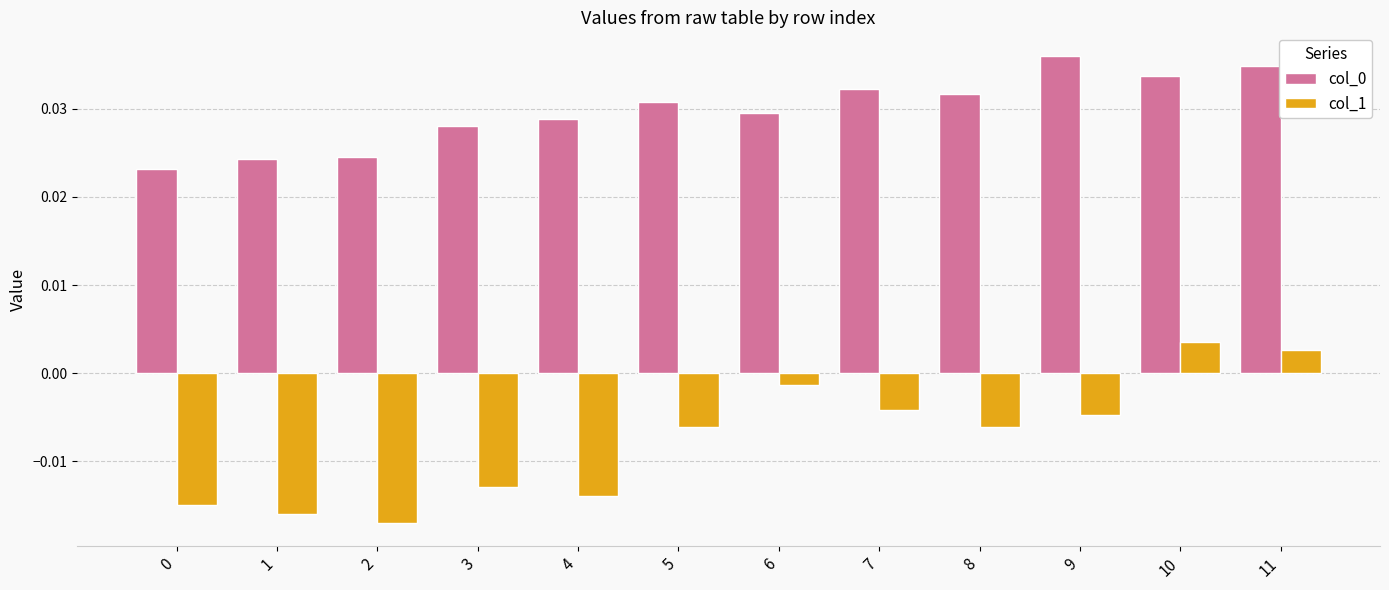

At which category does the chart reach its peak across all series?

9